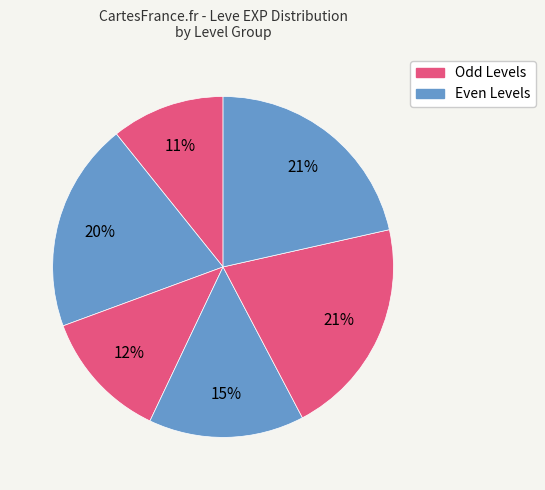

How many segments does this pie chart have?

6